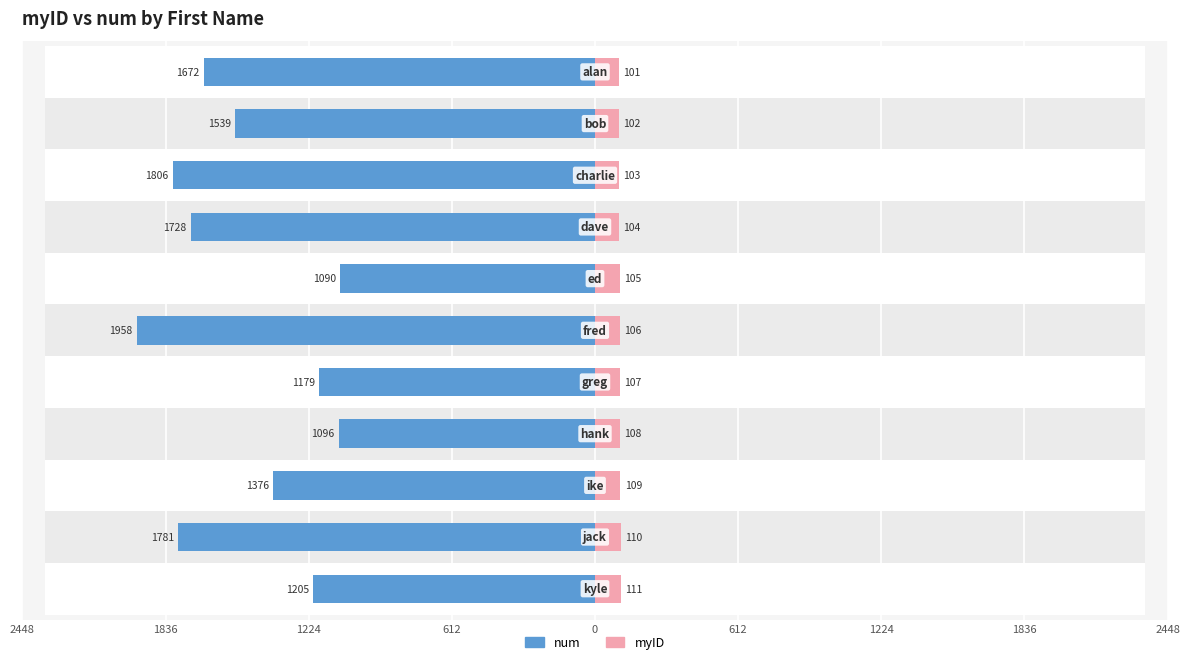

How many groups of bars are there?

11